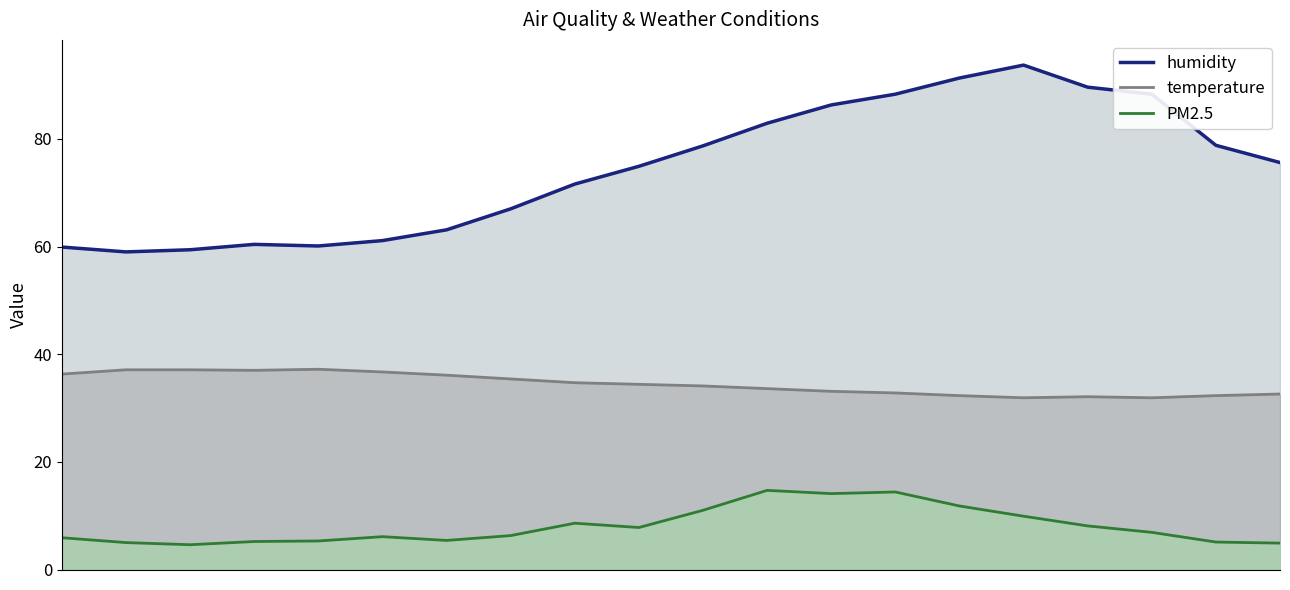

What is the minimum value for humidity?

59.0